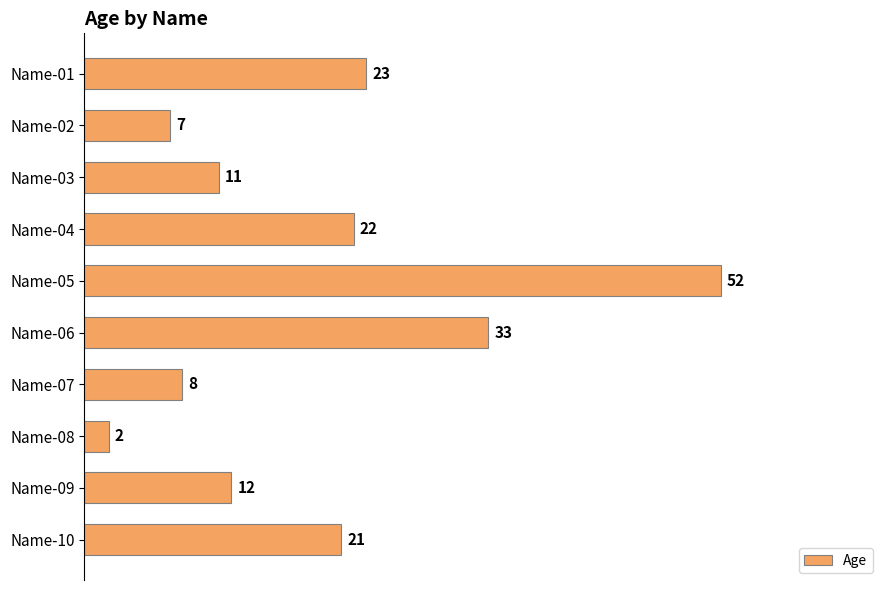

Rank the categories by value from lowest to highest.

Name-08, Name-02, Name-07, Name-03, Name-09, Name-10, Name-04, Name-01, Name-06, Name-05